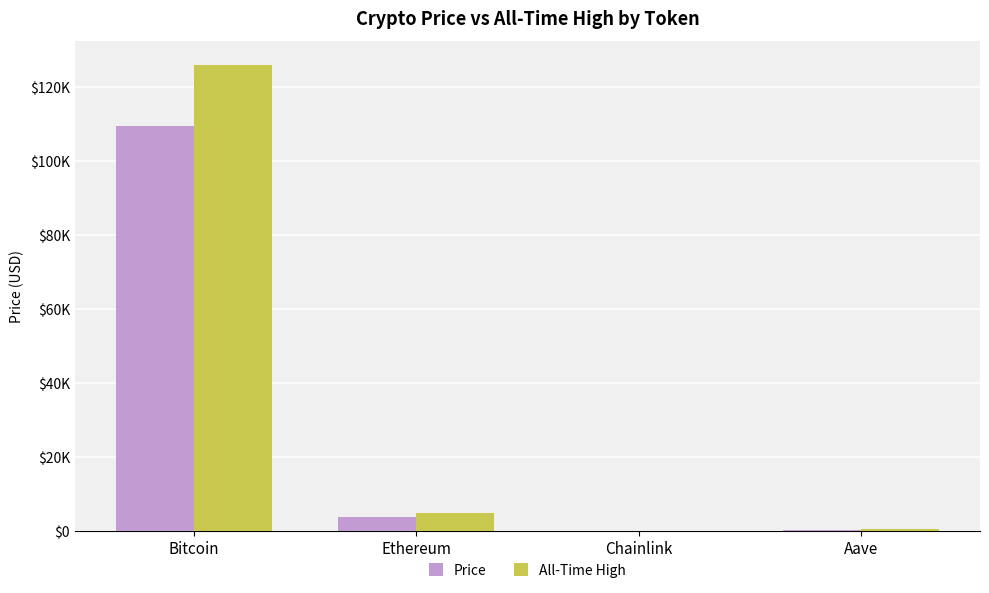

What is the difference between the Price values at Ethereum and Aave?

3627.4